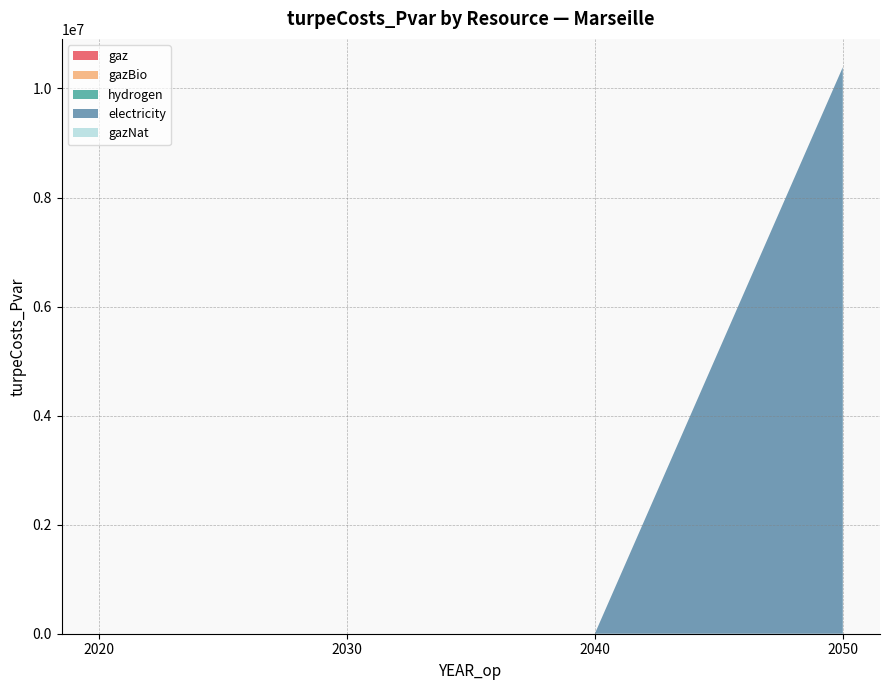

Reading left to right, transcribe all the data shown in this chart.

gaz: 0.0	0.0	0.0	0.0
gazBio: 0.0	0.0	0.0	0.0
hydrogen: 0.0	0.0	0.0	0.0
electricity: 0.0	0.0	0.0	10390076.0
gazNat: 0.0	0.0	0.0	0.0